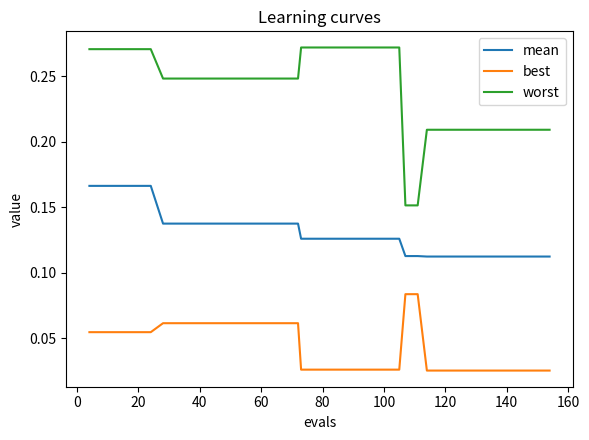

Rank the series by their average value, from highest to lowest.

worst, mean, best